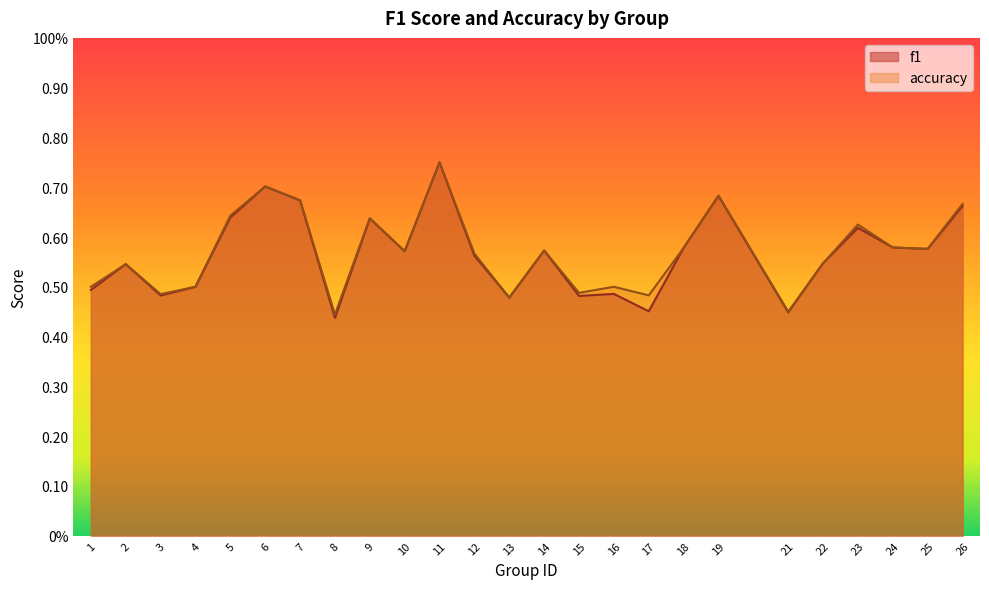

Reading left to right, list all the values displayed in this chart.

f1: 1=0.5	2=0.5	3=0.5	4=0.5	5=0.6	6=0.7	7=0.7	8=0.4	9=0.6	10=0.6	11=0.8	12=0.6	13=0.5	14=0.6	15=0.5	16=0.5	17=0.5	18=0.6	19=0.7	21=0.4	22=0.5	23=0.6	24=0.6	25=0.6	26=0.7
accuracy: 1=0.5	2=0.5	3=0.5	4=0.5	5=0.6	6=0.7	7=0.7	8=0.4	9=0.6	10=0.6	11=0.8	12=0.6	13=0.5	14=0.6	15=0.5	16=0.5	17=0.5	18=0.6	19=0.7	21=0.5	22=0.5	23=0.6	24=0.6	25=0.6	26=0.7